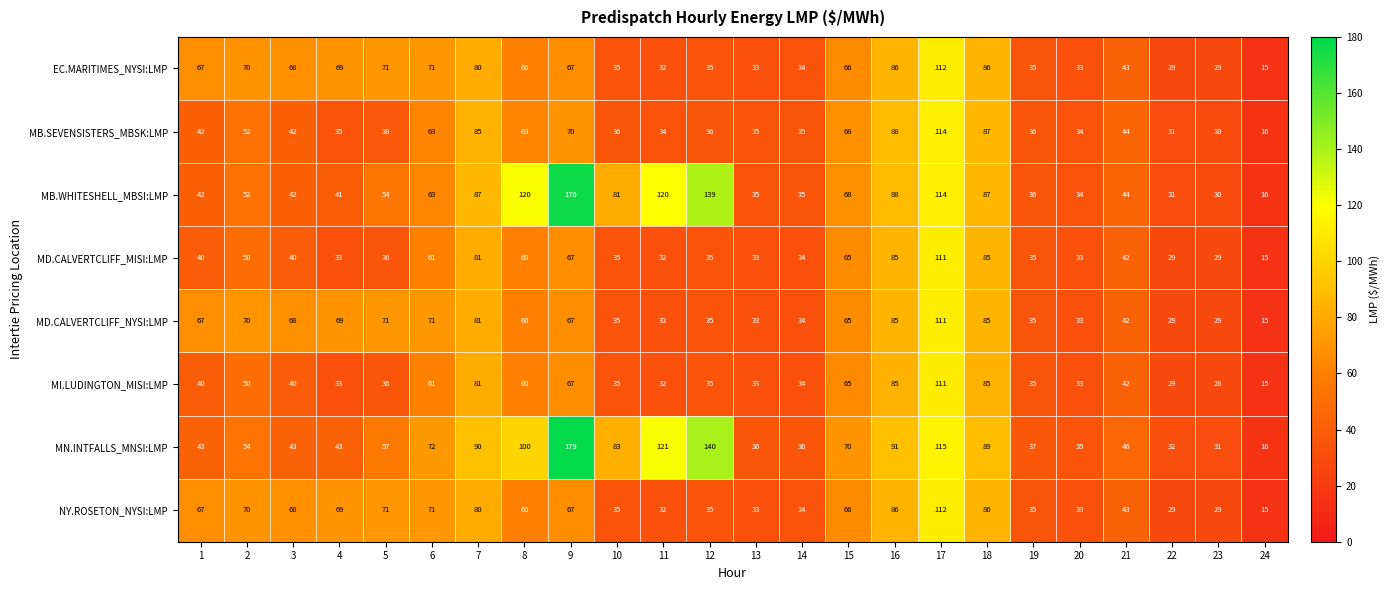

Which series has the largest total across all categories?

MN.INTFALLS_MNSI:LMP